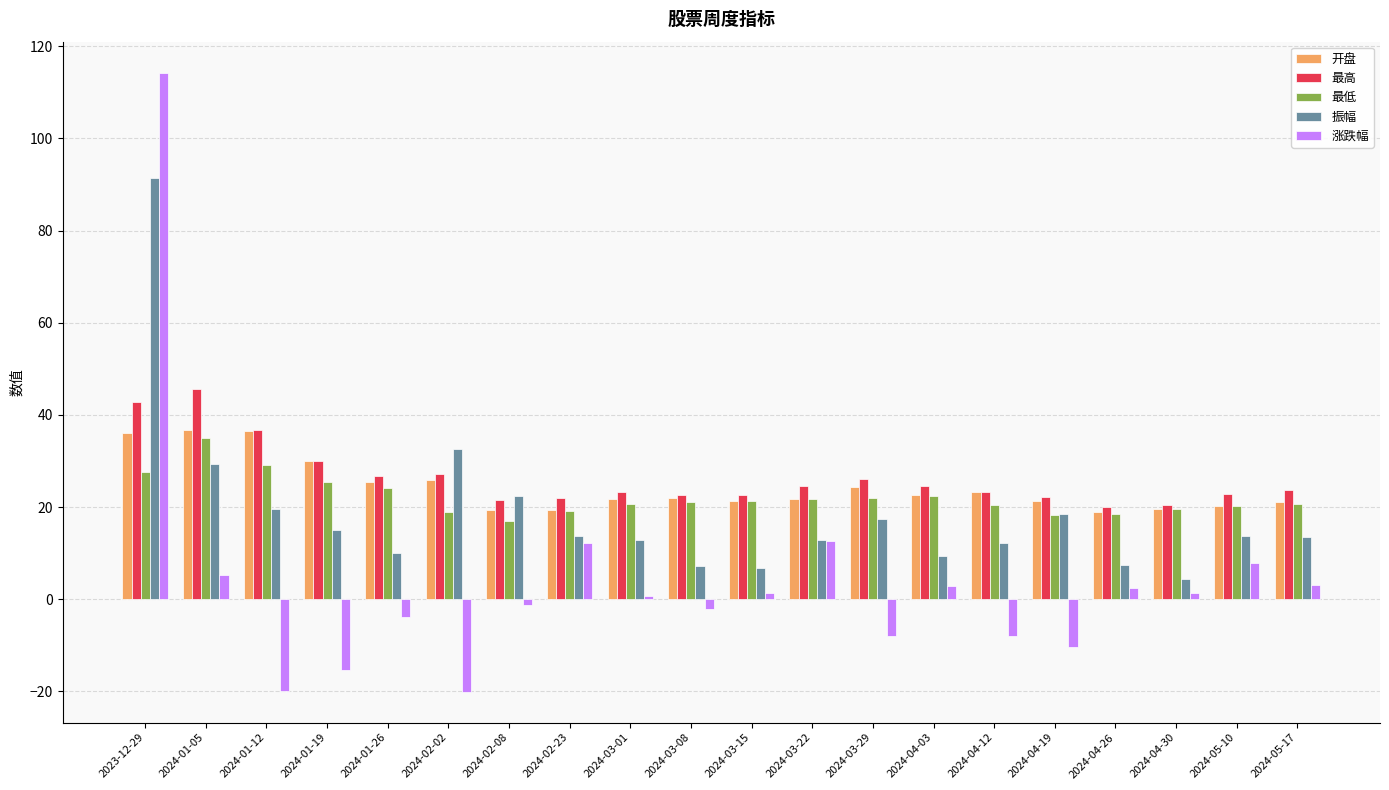

Which series changed the most between 2024-04-03 and 2024-04-12?

涨跌幅